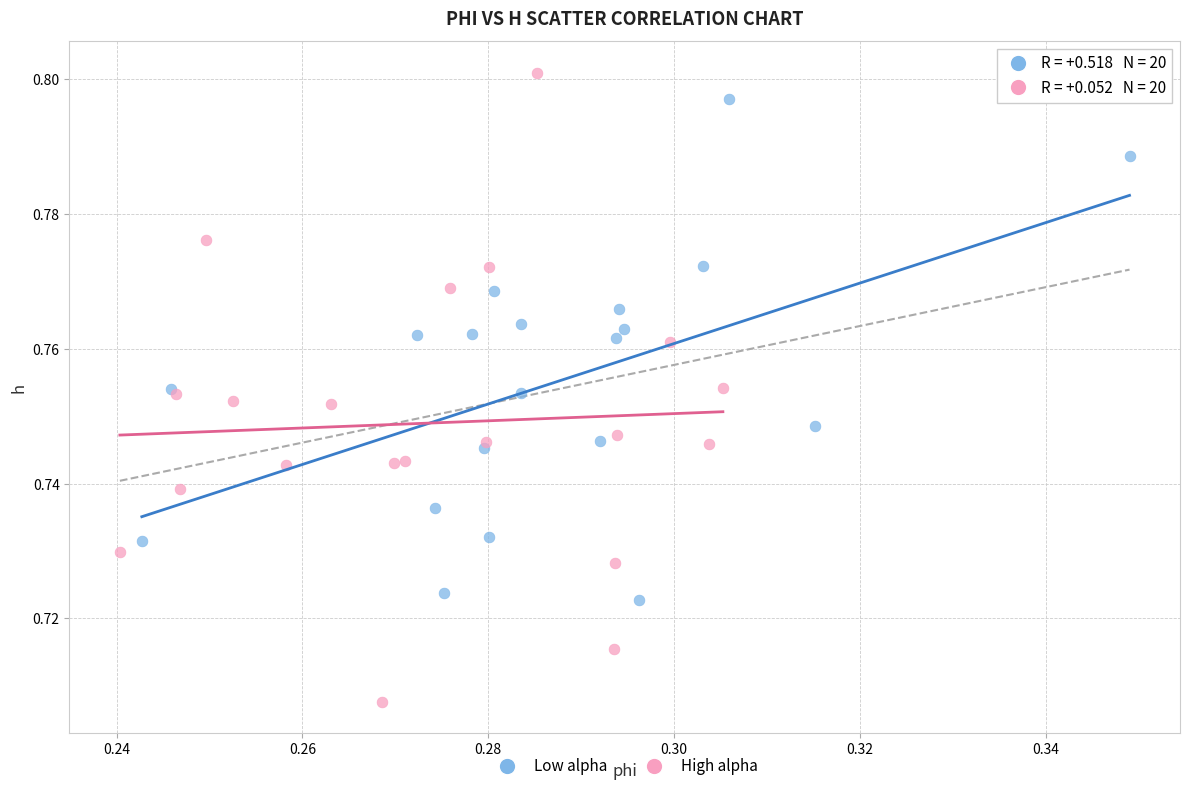

Which series has the widest spread of Y values?

High alpha